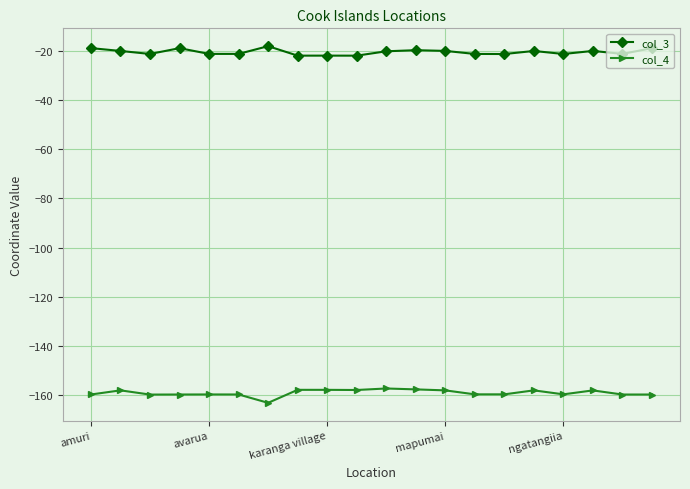

True or false: col_4 and col_3 cross at least once.

False